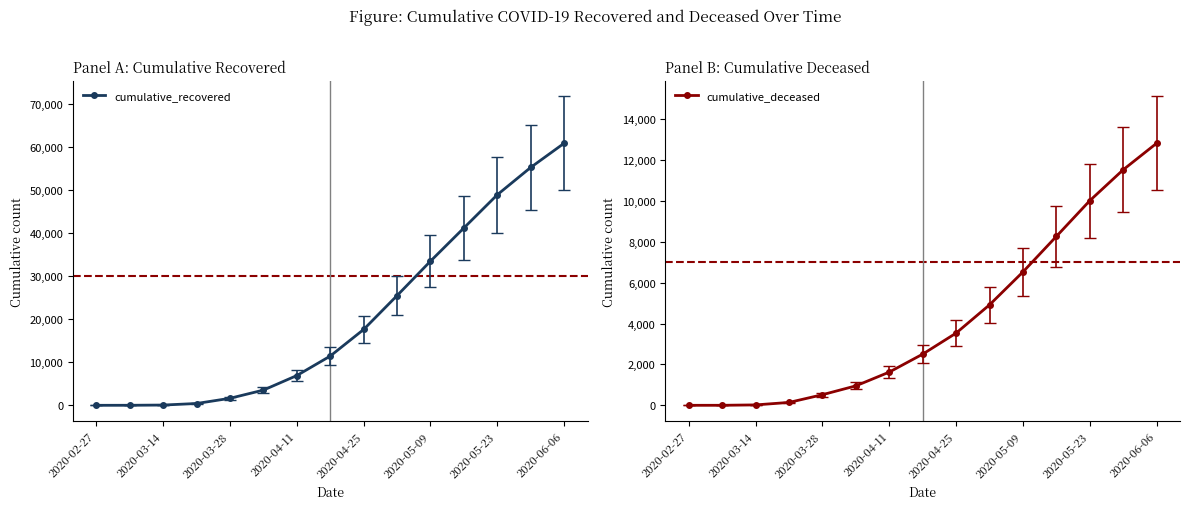

What is the highest value of the cumulative_recovered series?

60949